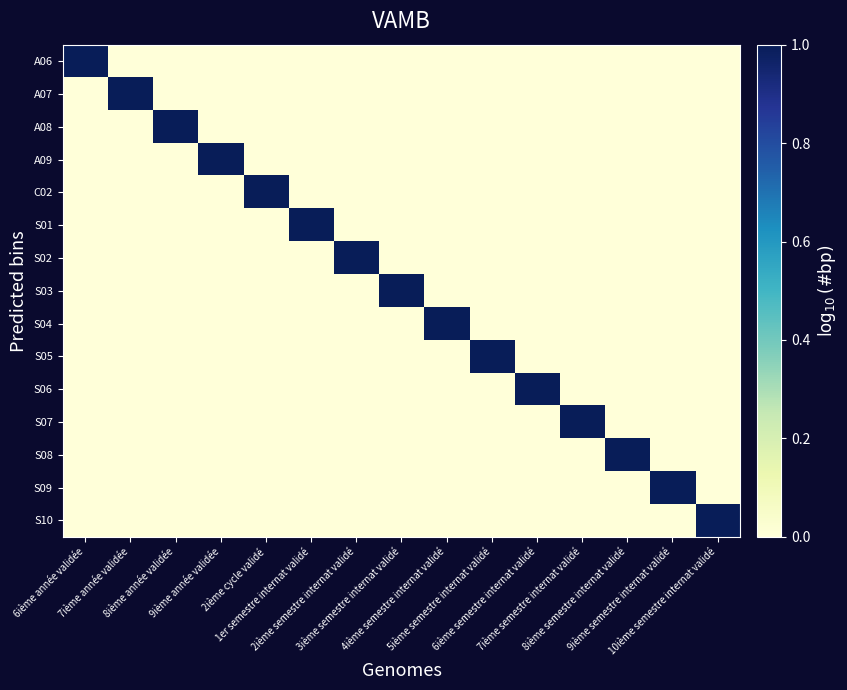

Which series has the largest total across all categories?

A06